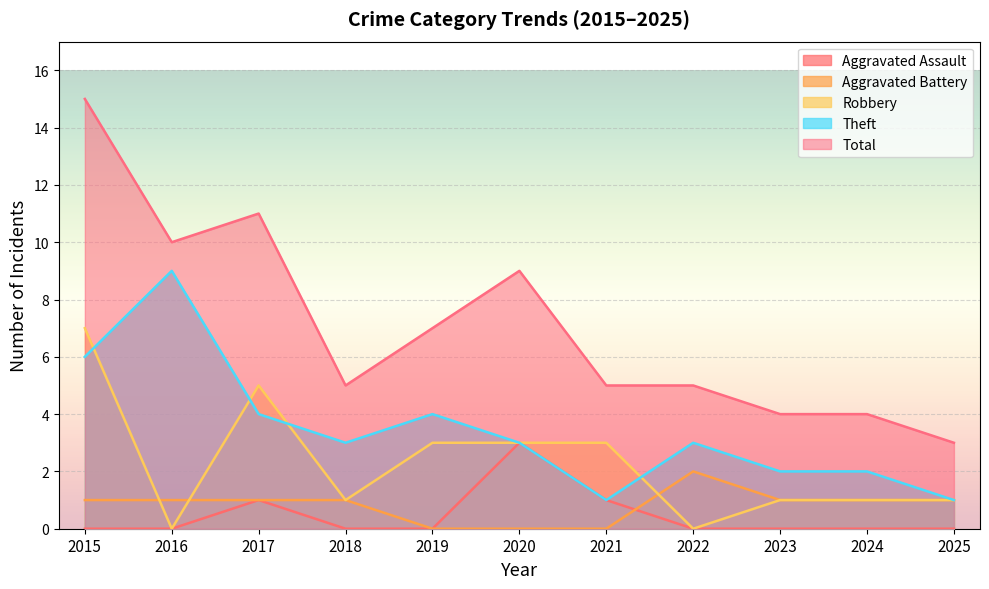

What are all the series names shown in the legend?

Aggravated Assault, Aggravated Battery, Robbery, Theft, Total